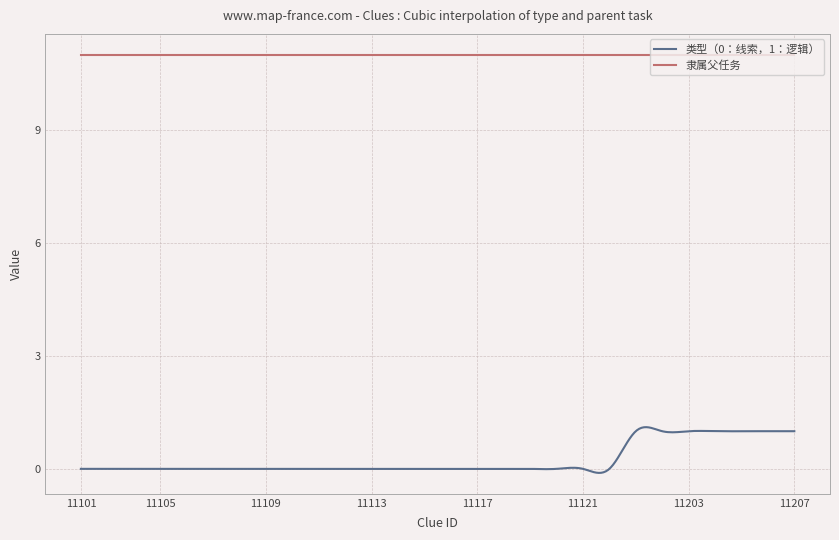

Which series has the largest total across all categories?

隶属父任务